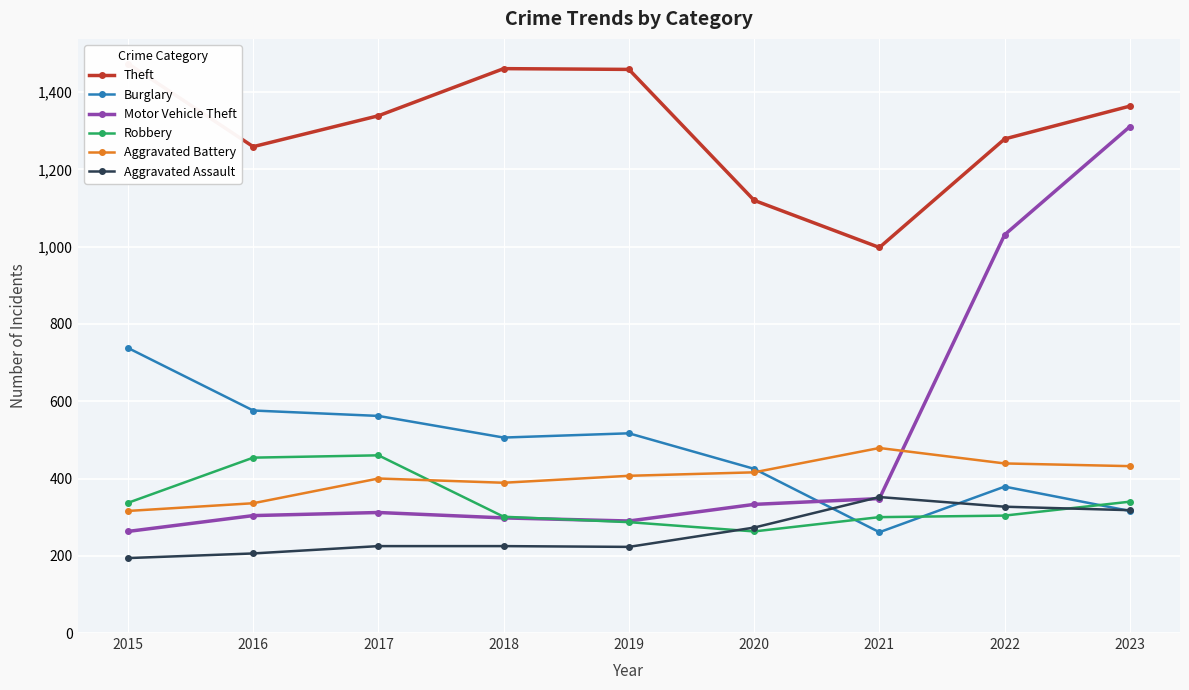

How many lines are shown in the chart?

6